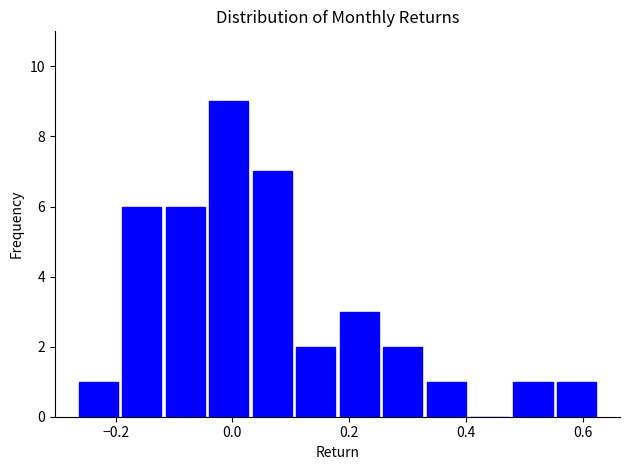

Read against the x-axis, roughly where is the centre of the tallest bar?

0.00